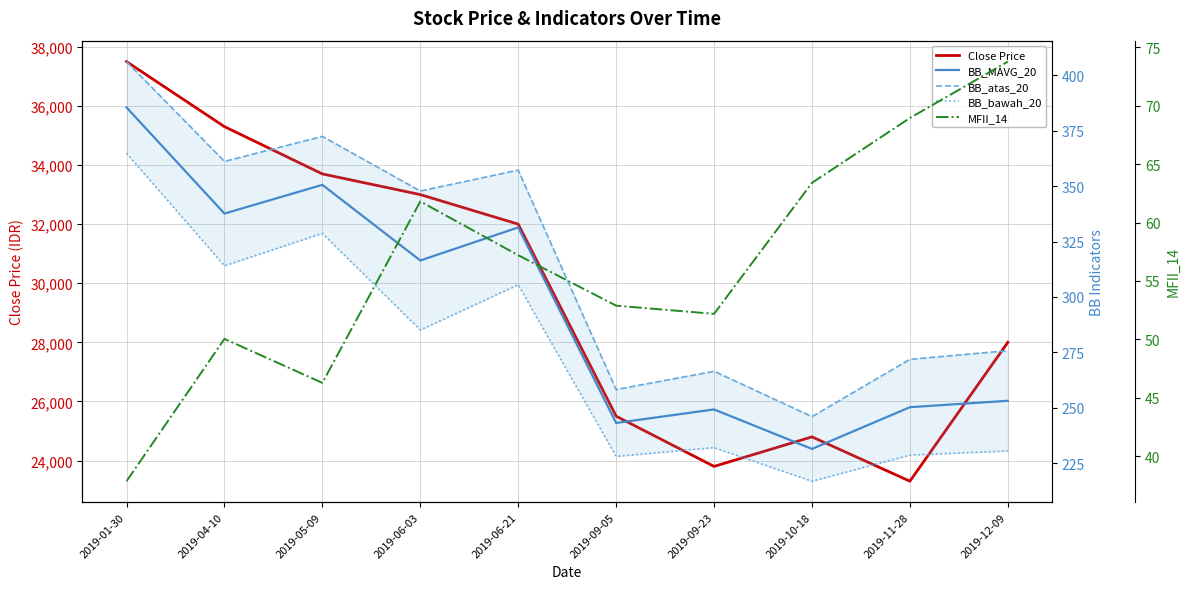

Which series has the largest range (max minus min)?

Close Price